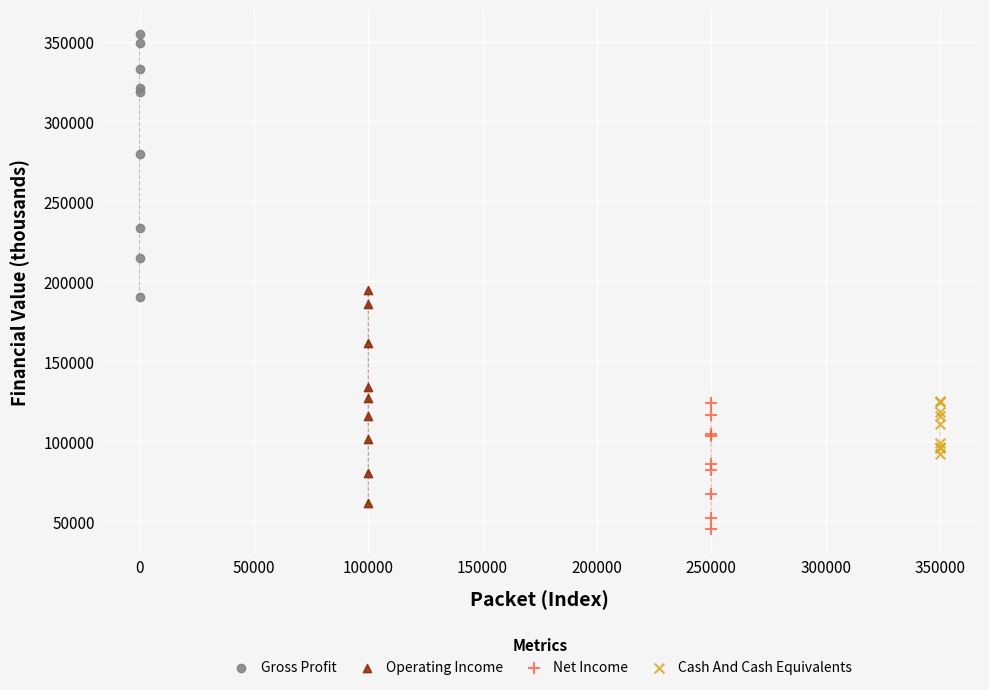

Which series has the largest Y range (max minus min)?

Gross Profit